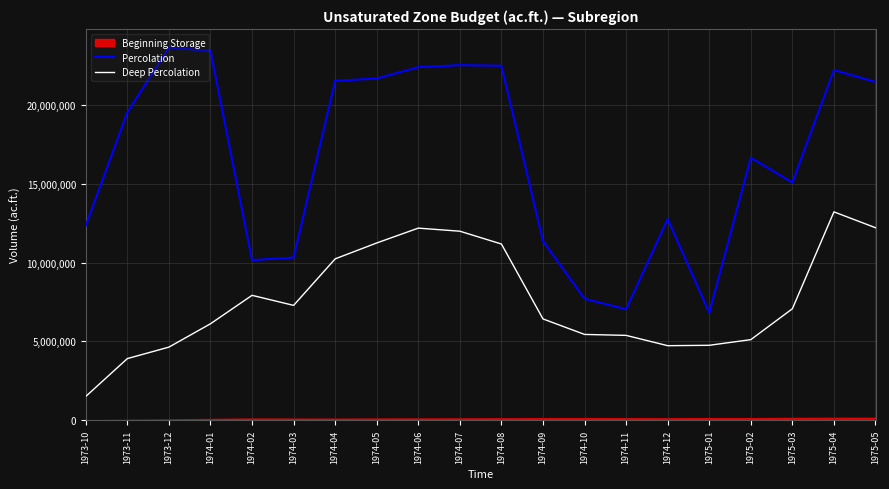

What is the approximate value of Percolation at 1974-12?

12760538.7